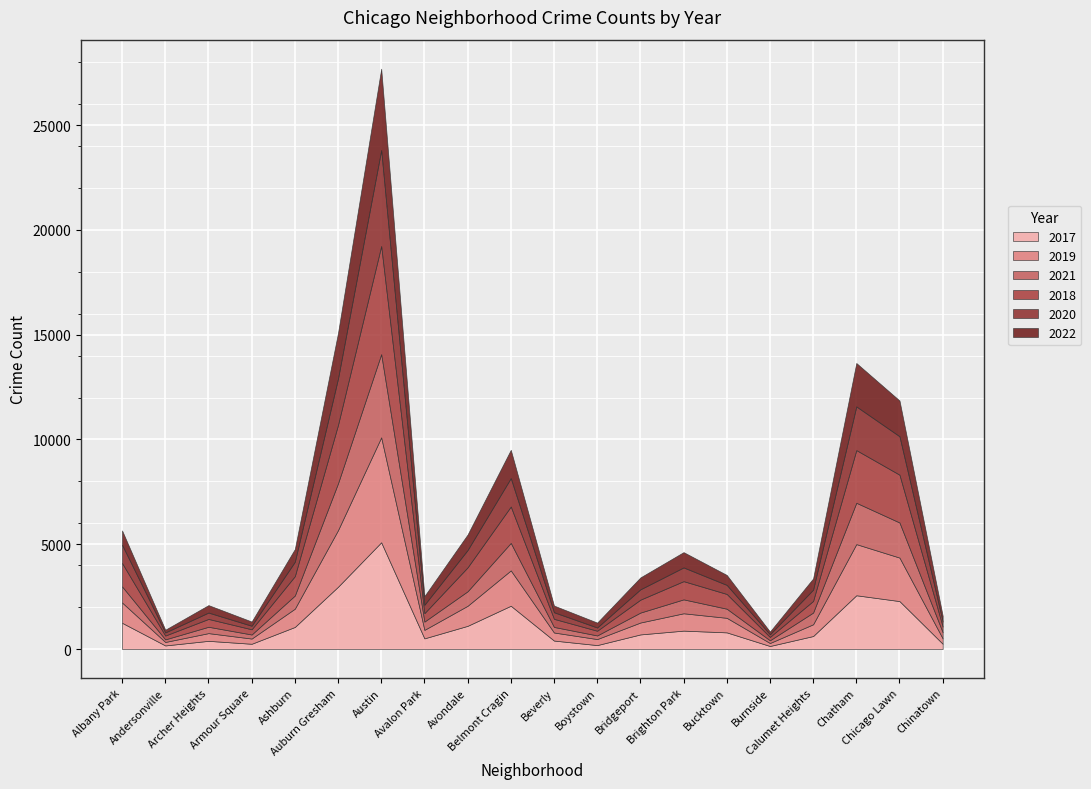

Which category has the highest value across all series?

Austin